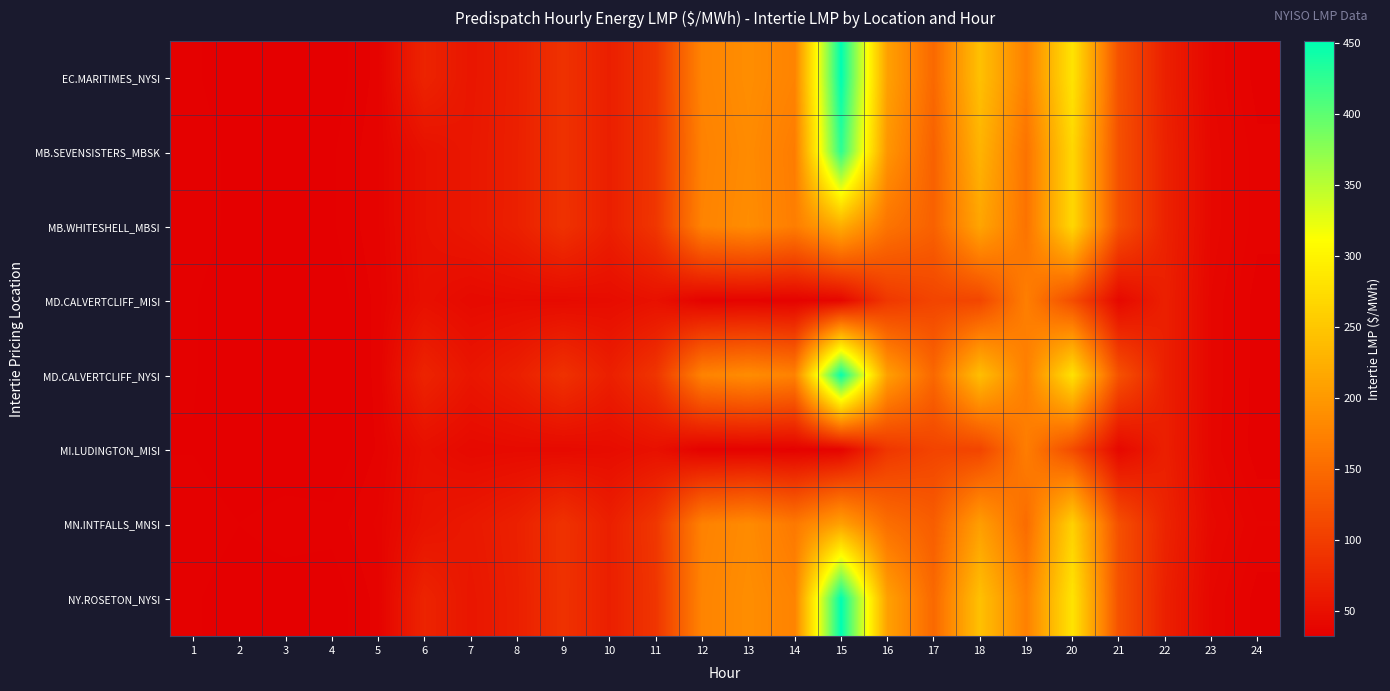

How many series are shown in this chart?

8